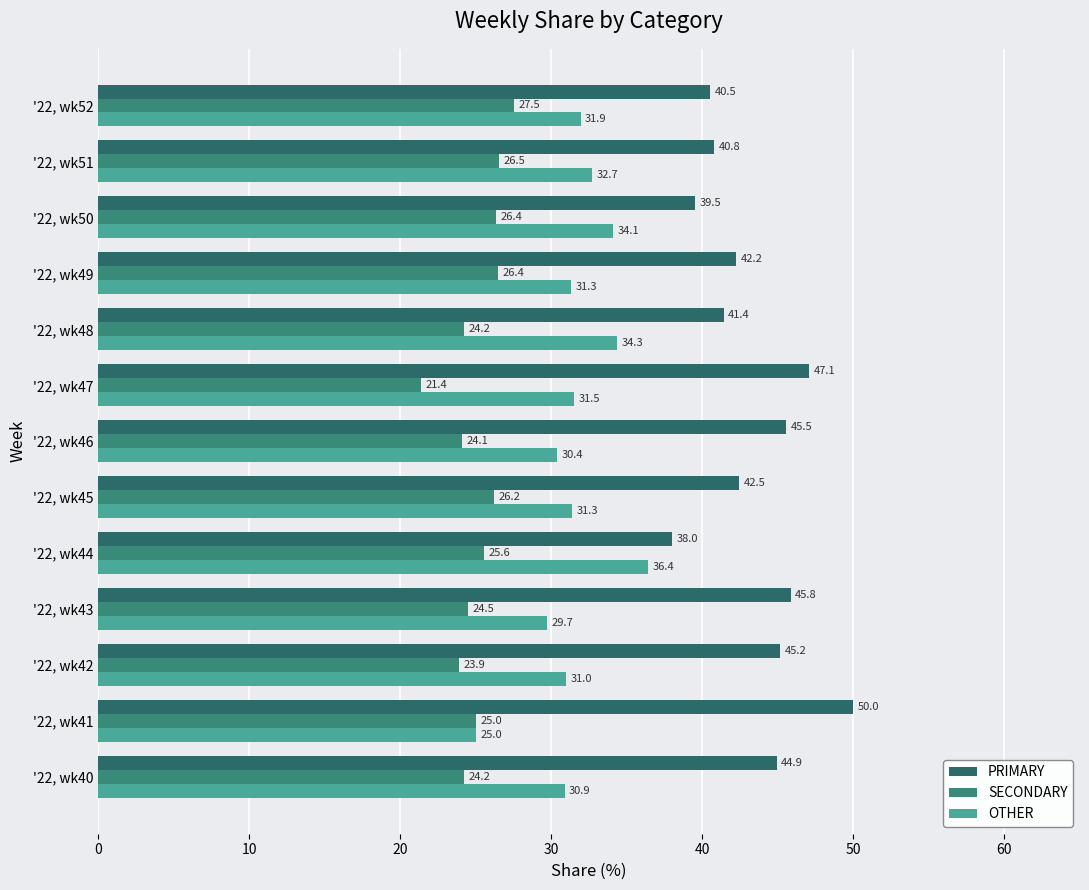

Count the number of categories in the chart.

13